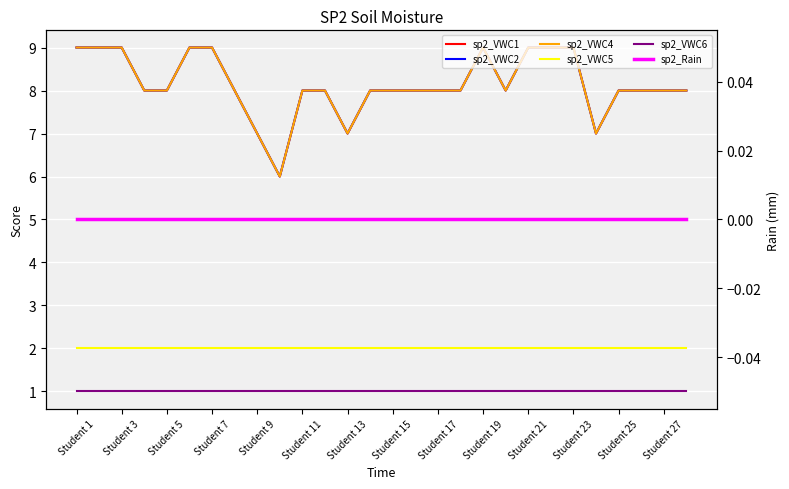

What is the lowest value of the sp2_VWC1 series?

6